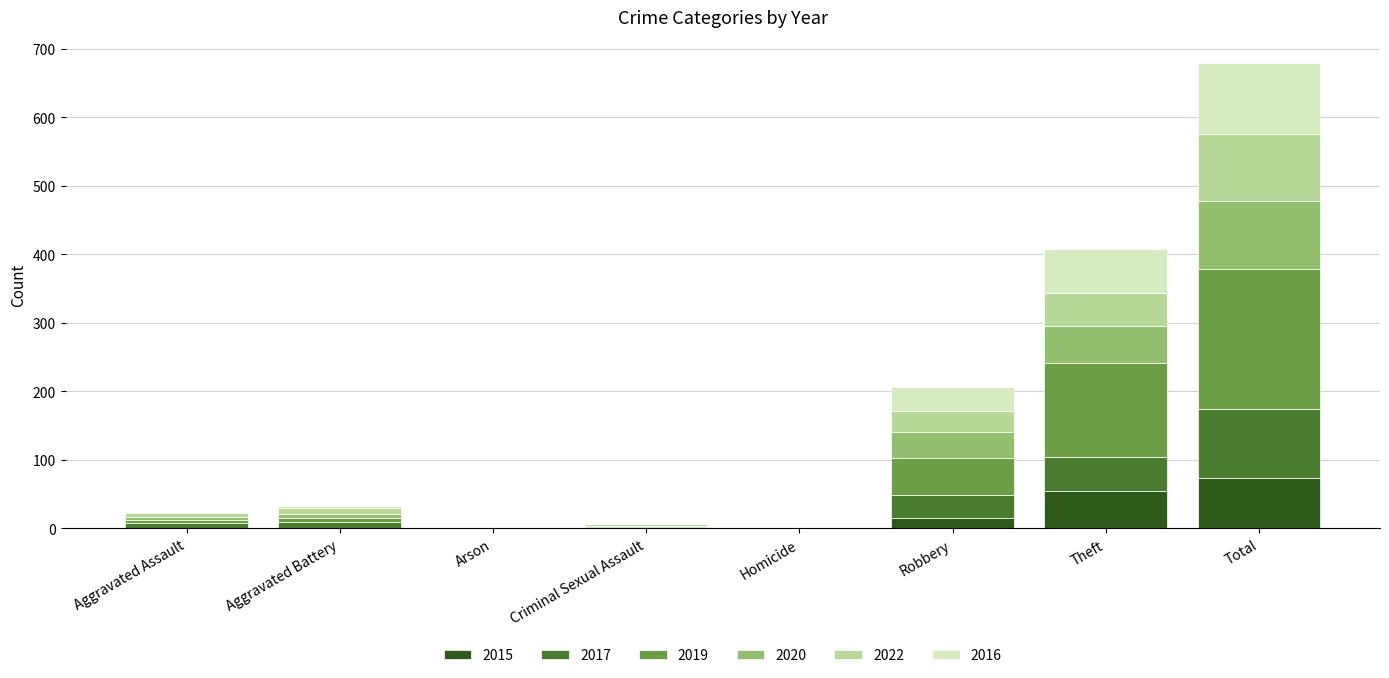

At which category is the sum across all series the highest?

Total